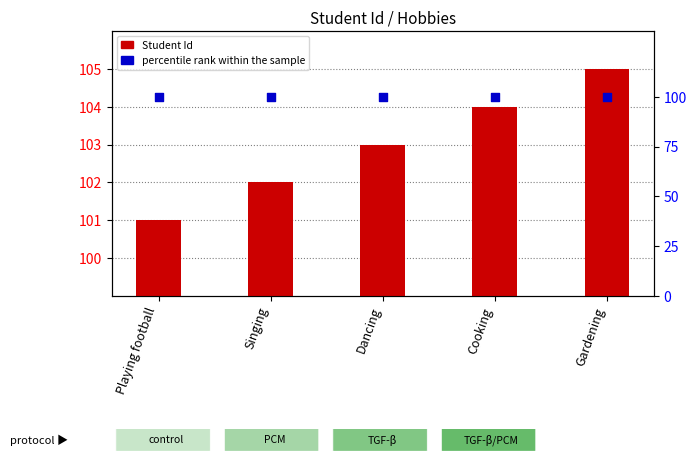

Which series has the largest Y range (max minus min)?

Student Id